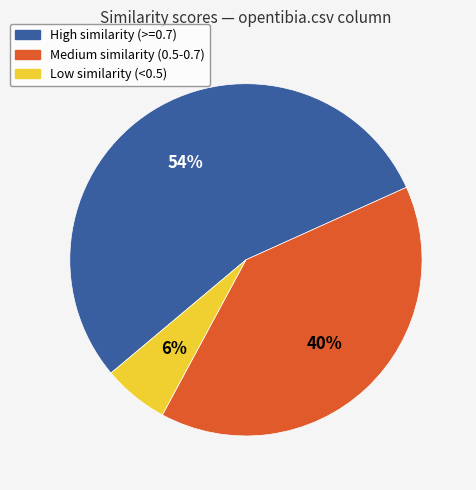

What percentage is the Low similarity (<0.5) slice, to the nearest percent?

6%